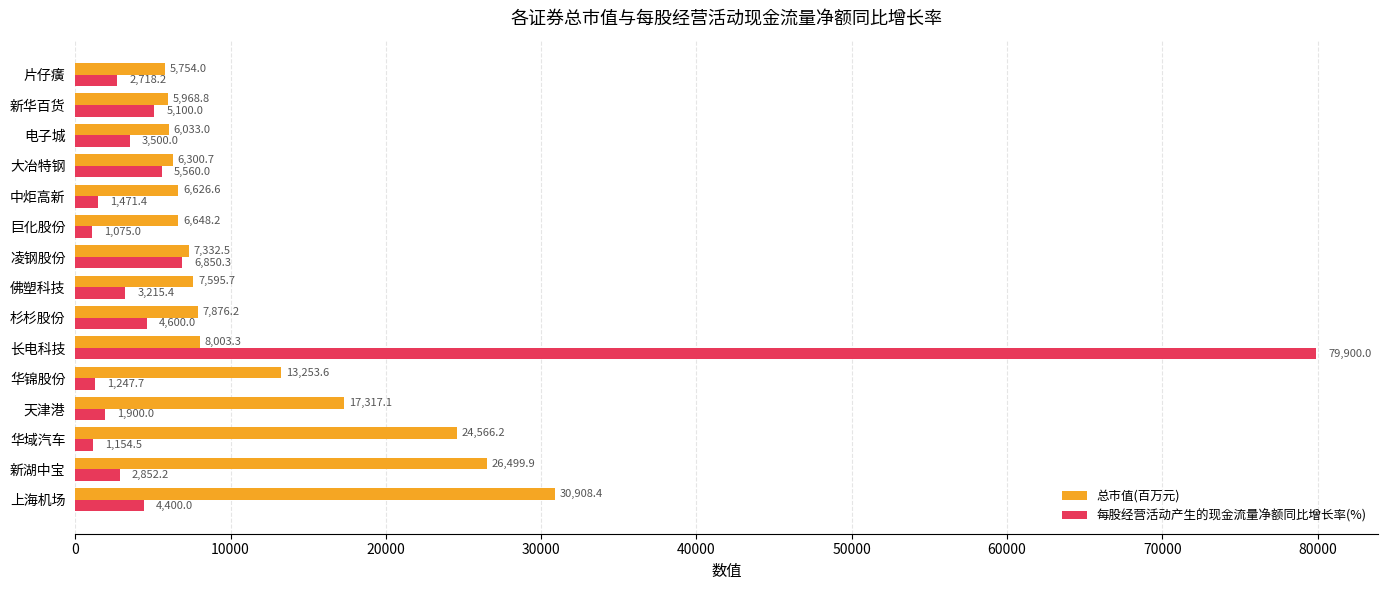

What is the greatest value displayed?

79900.0